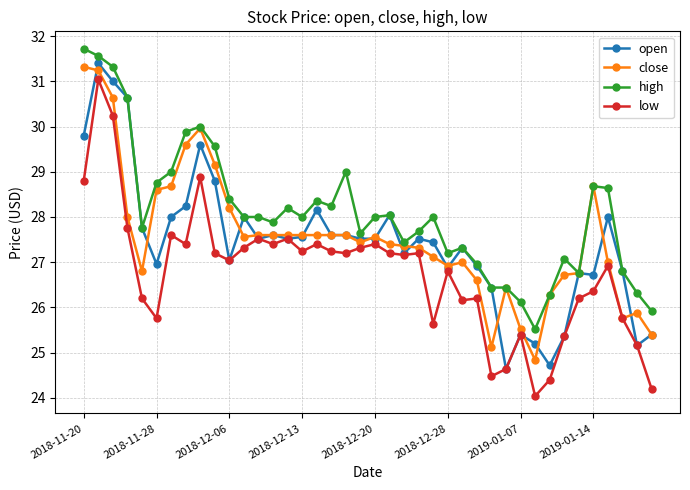

Which series has the widest spread of values?

low